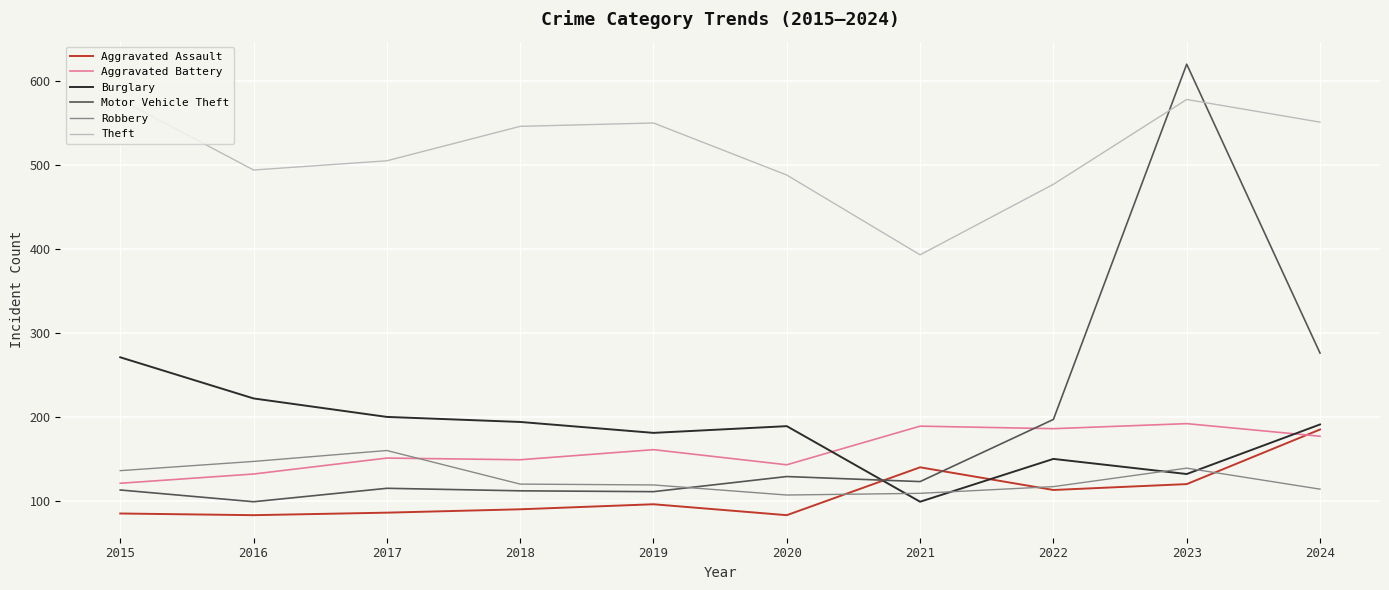

In Burglary, how many points are higher than both neighbors (excluding endpoints)?

2